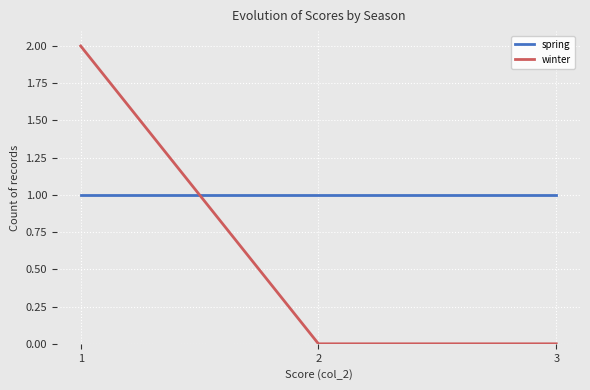

The spring series shows 1 at 2. True or false?

True